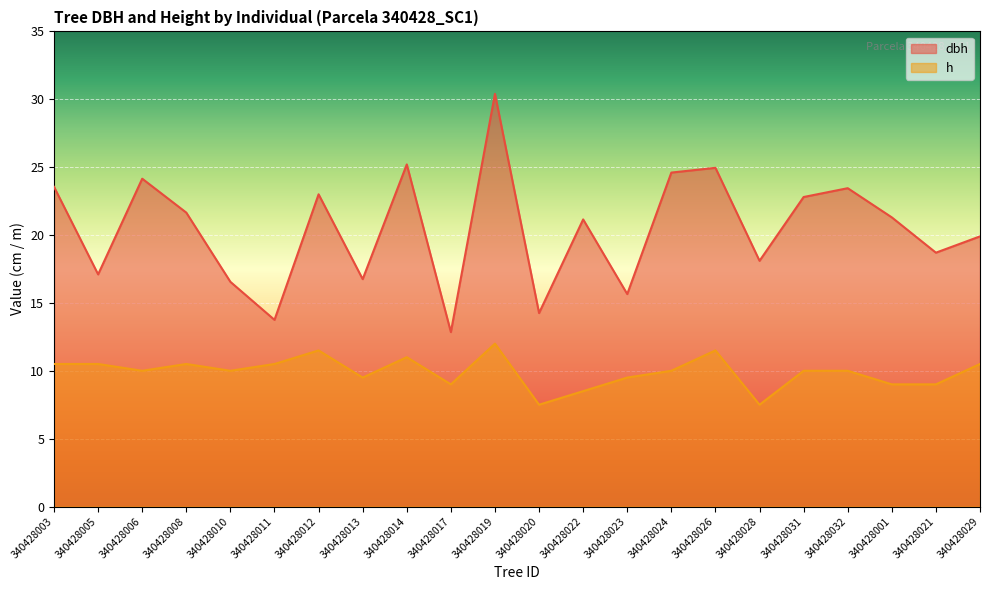

True or false: h has a value of 17.6 at 340428032.

False